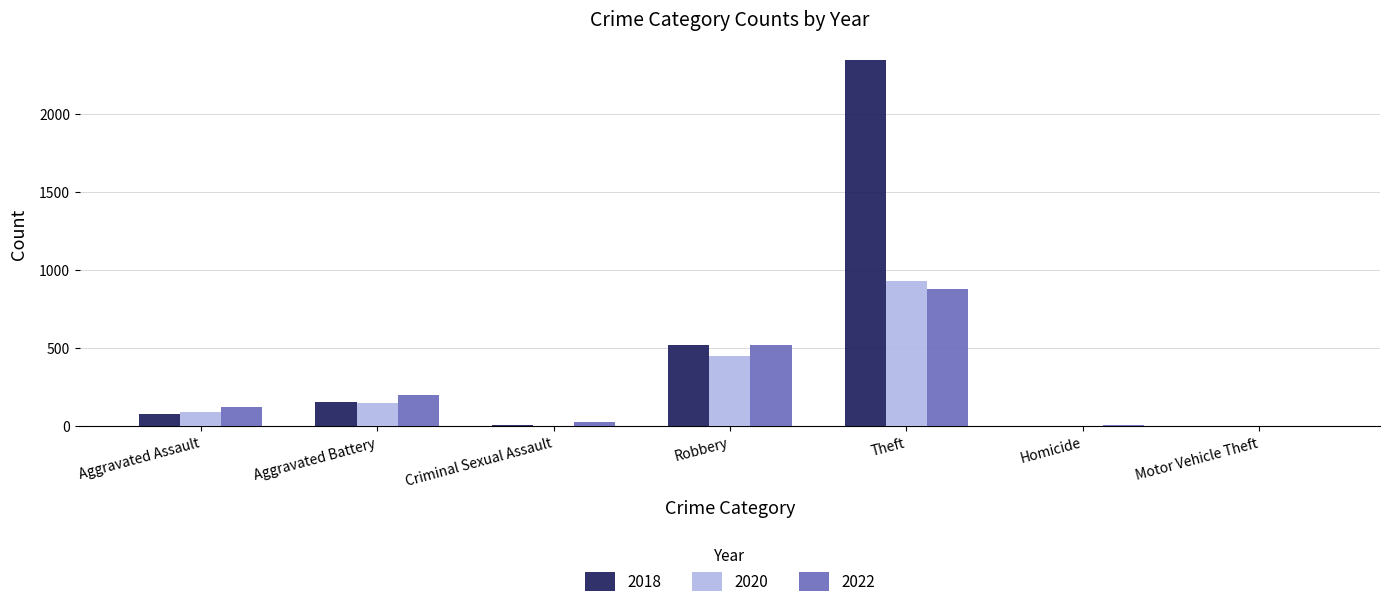

Between Criminal Sexual Assault and Robbery, which series saw the biggest shift?

2018